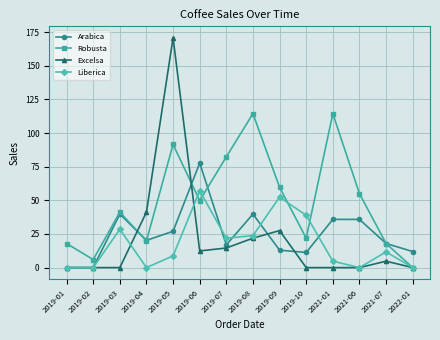

What is the greatest value displayed?

170.8